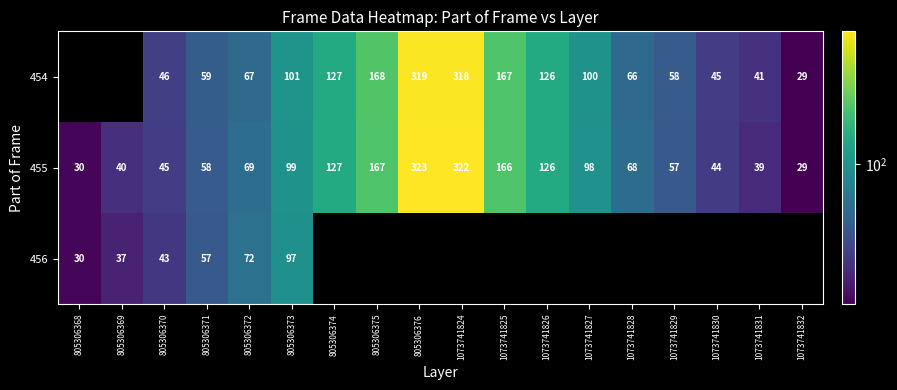

At which label is 455 closest to 176?

805306375